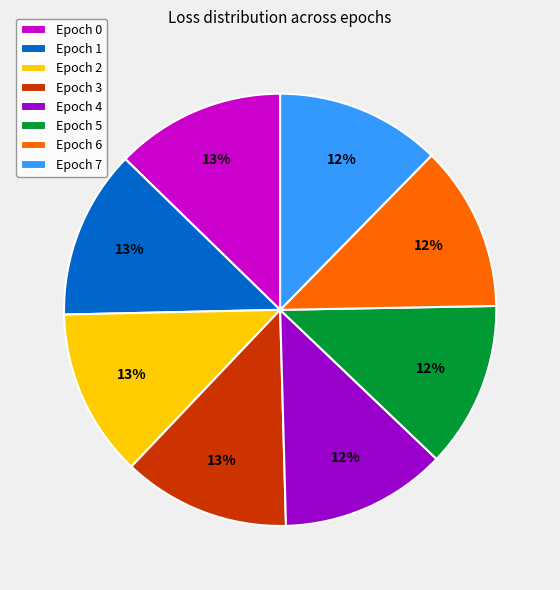

Combined, do Epoch 6 and Epoch 4 account for over 50%?

No